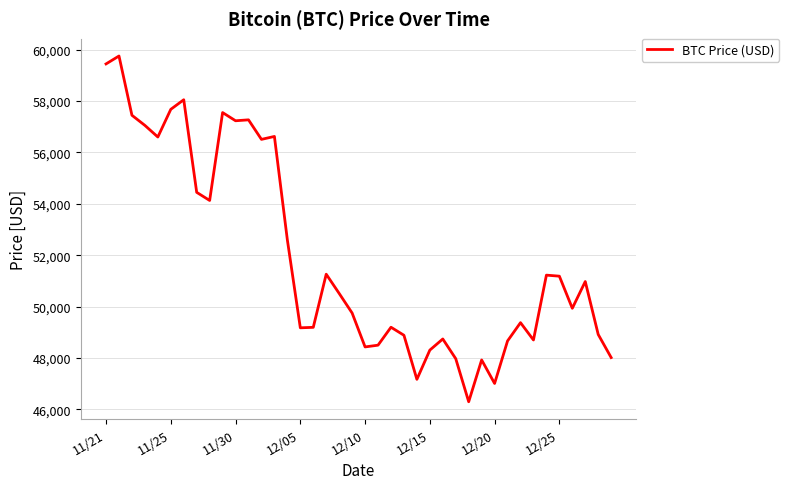

What is the difference between the maximum and minimum values?

13453